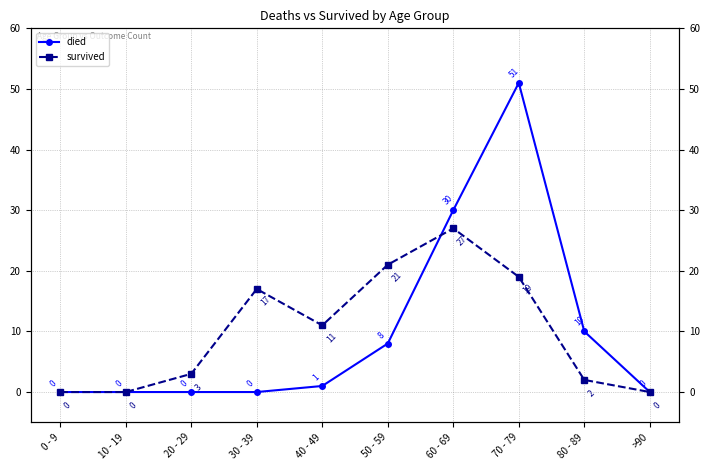

What is the label of the 5th point from the left?

40 - 49